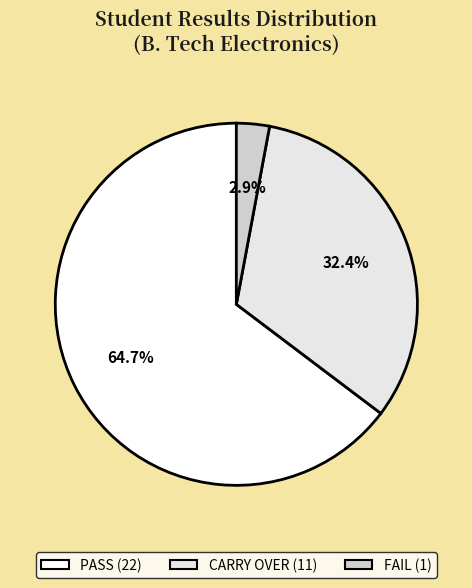

Count the number of slices in the pie.

3